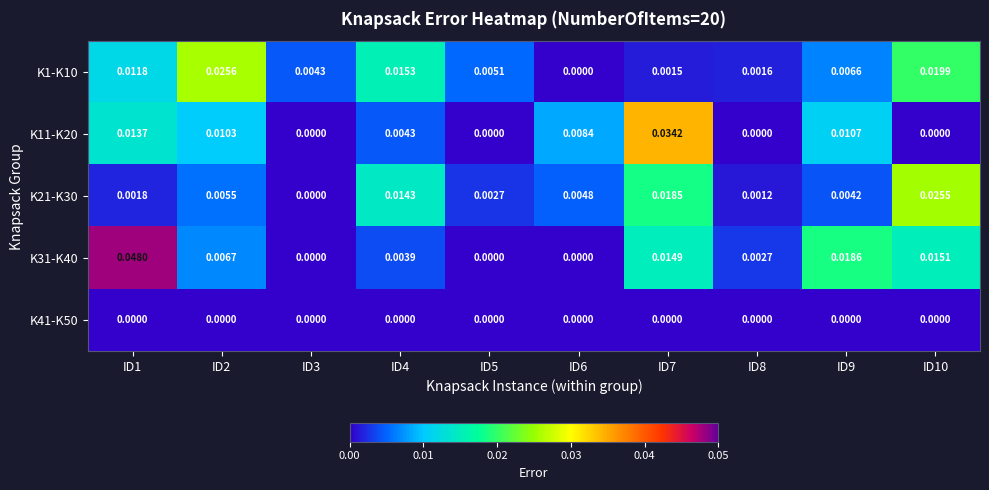

Is the value of K11-K20 at ID5 greater than the value of K1-K10 at ID9?

No